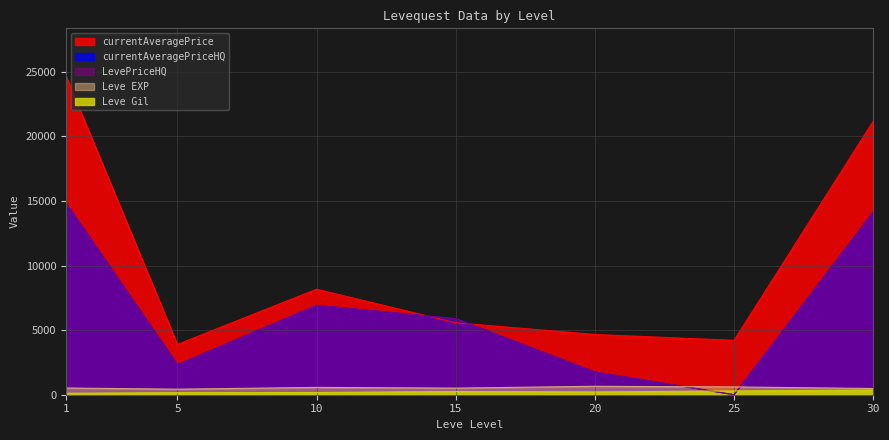

The value of Leve EXP at 20 is 232. True or false?

False